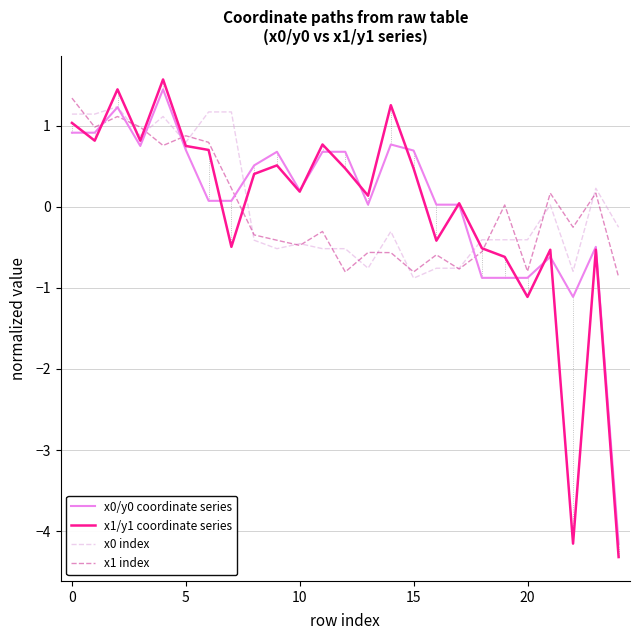

Which series has the largest range (max minus min)?

x1/y1 coordinate series